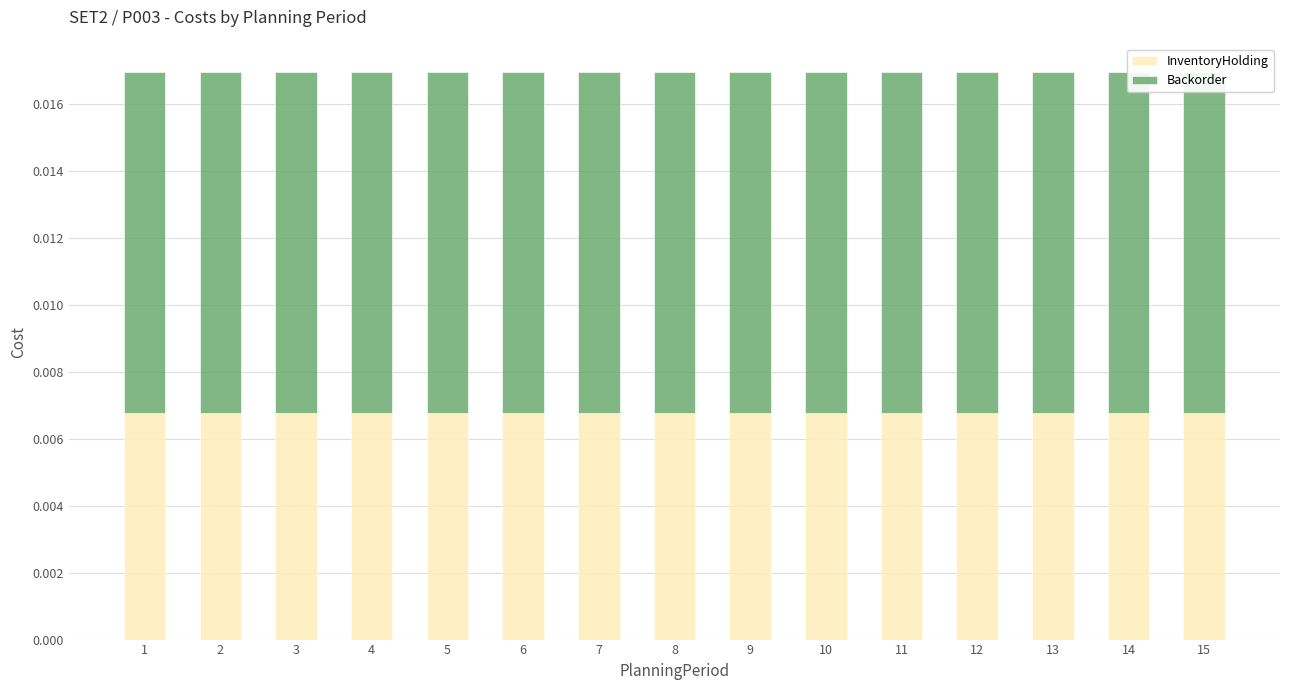

The InventoryHolding series shows 0.0 at 8. True or false?

False